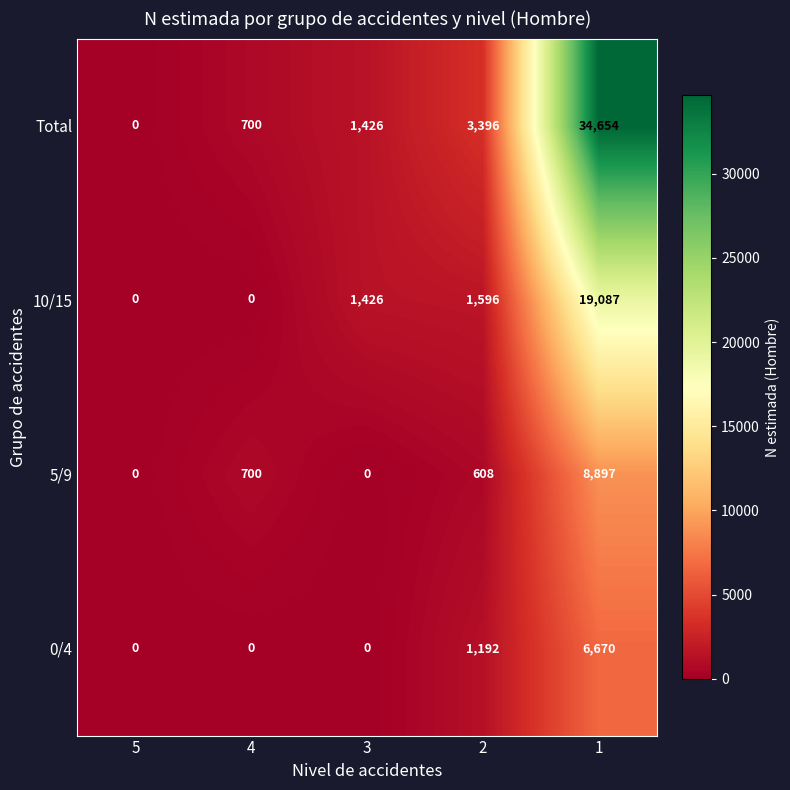

What is the difference between the second highest and minimum values in the Total series?

3396